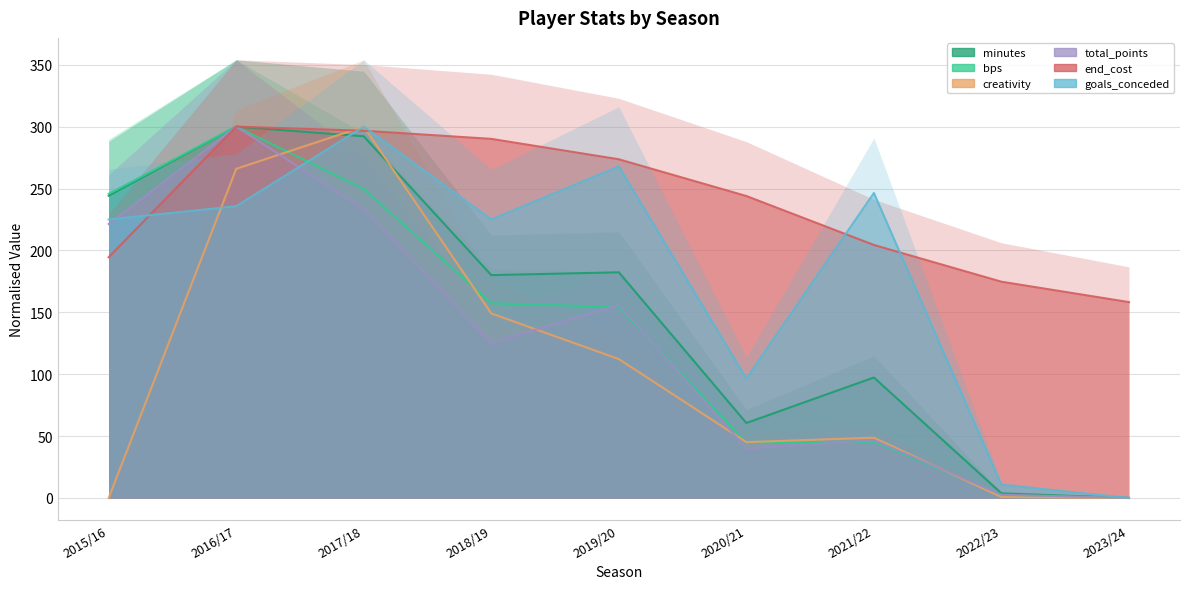

Does the chart have visible grid lines?

Yes